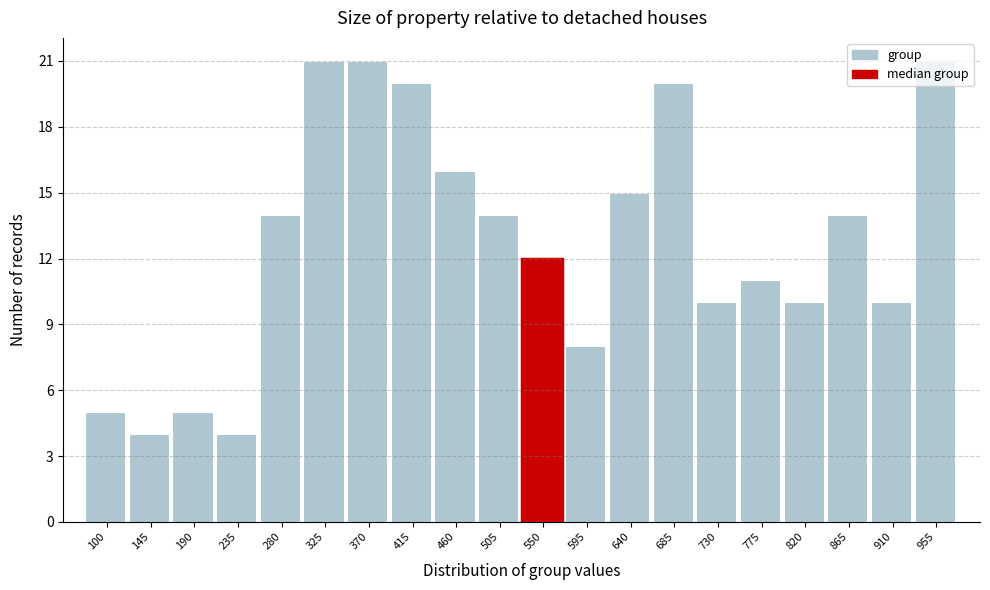

What is the value of the 7th bar from the left?

21